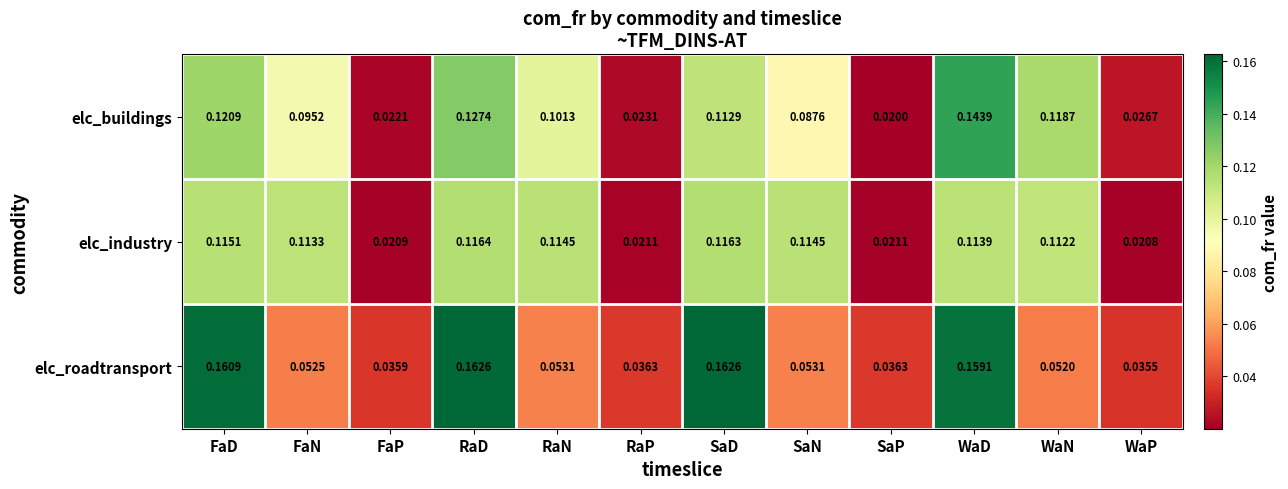

At which label does elc_industry reach its peak?

RaD